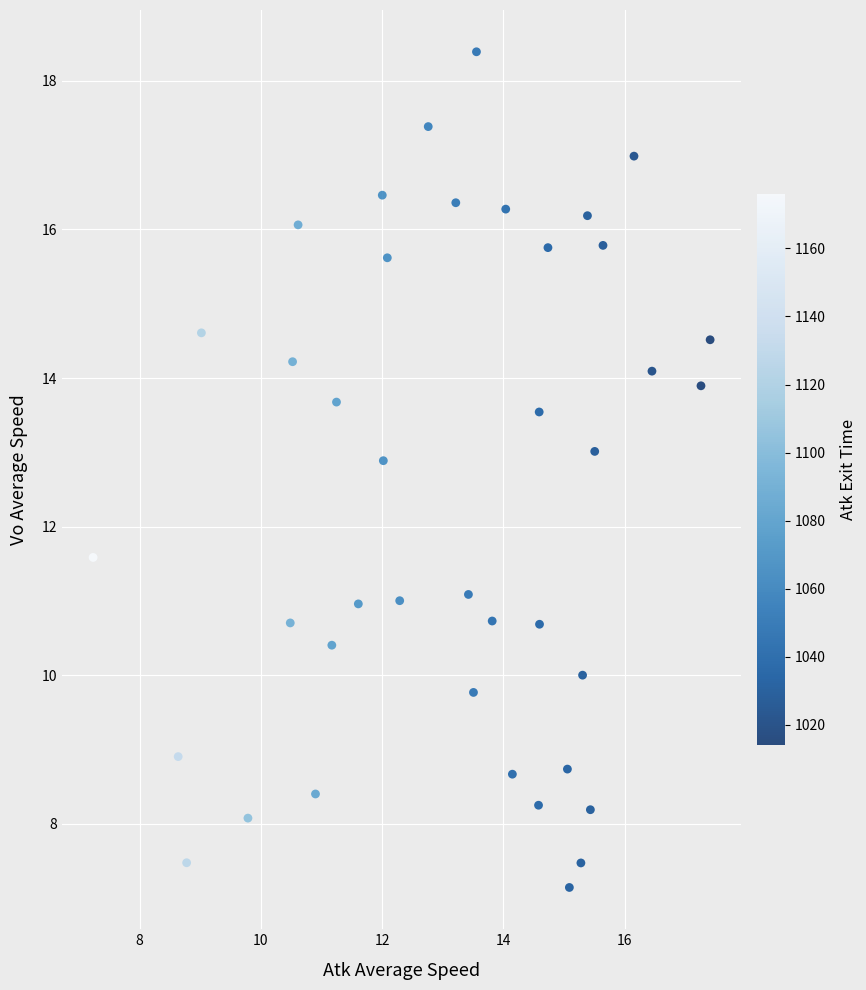

What Y value in the scatter plot is closest to 12?

11.6